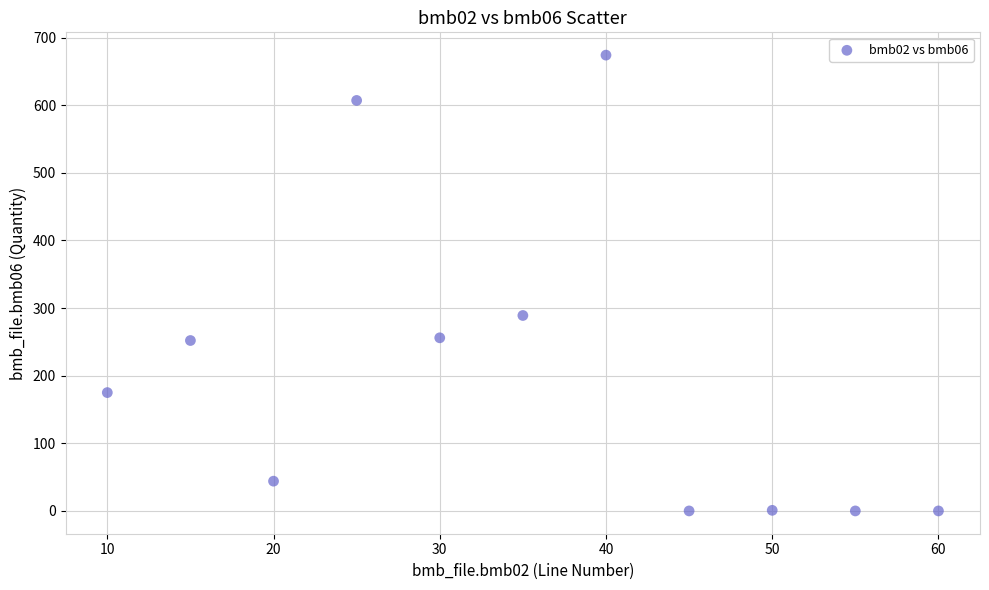

What Y value in the scatter plot is closest to 337?

289.0